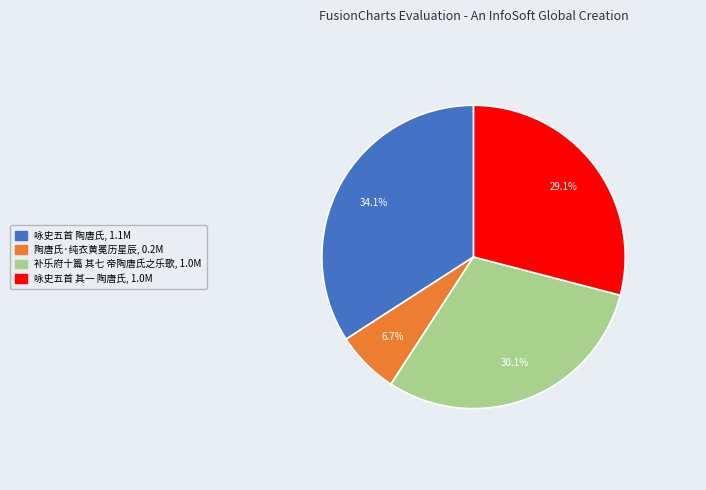

Approximately how many times larger is the value at 陶唐氏·纯衣黄冕历星辰 compared to 咏史五首 陶唐氏?

0.2